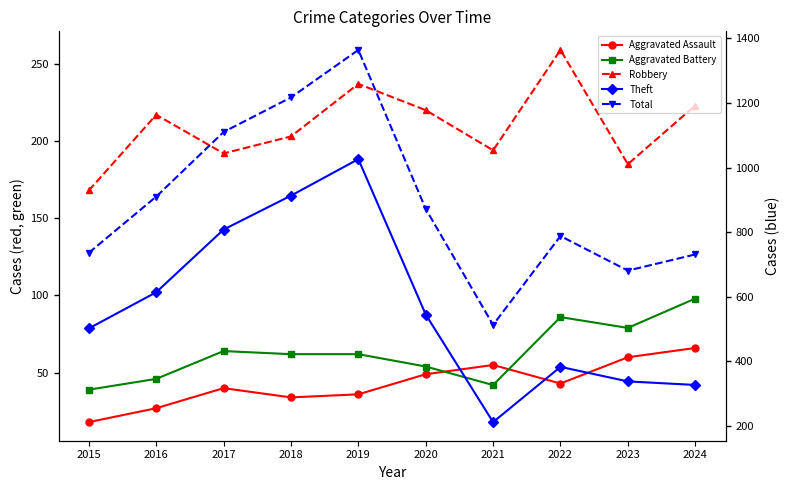

True or false: Theft and Robbery intersect in this chart.

False